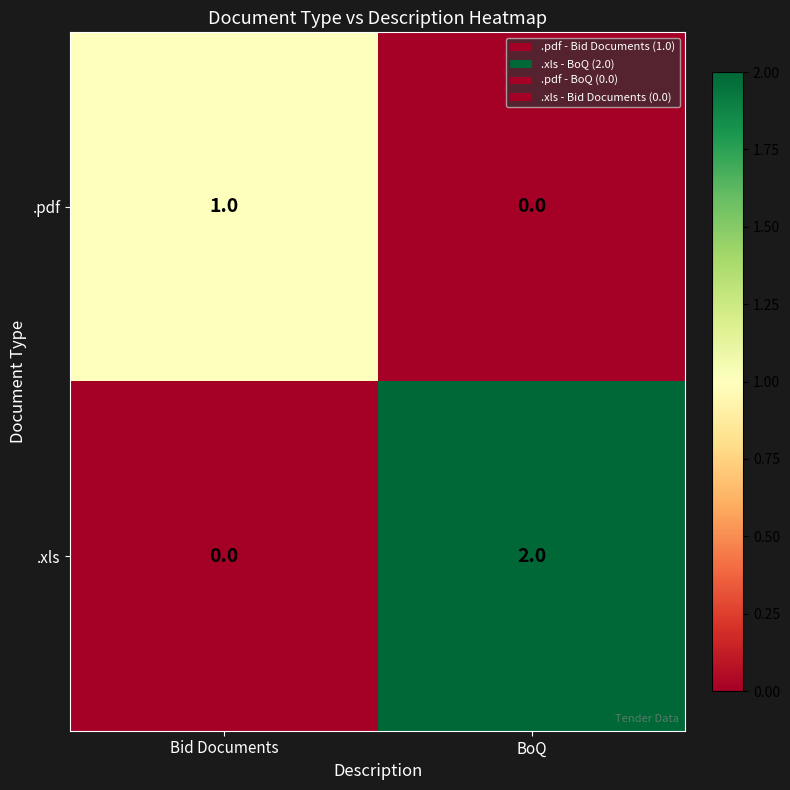

How many categories are shown in the chart?

2